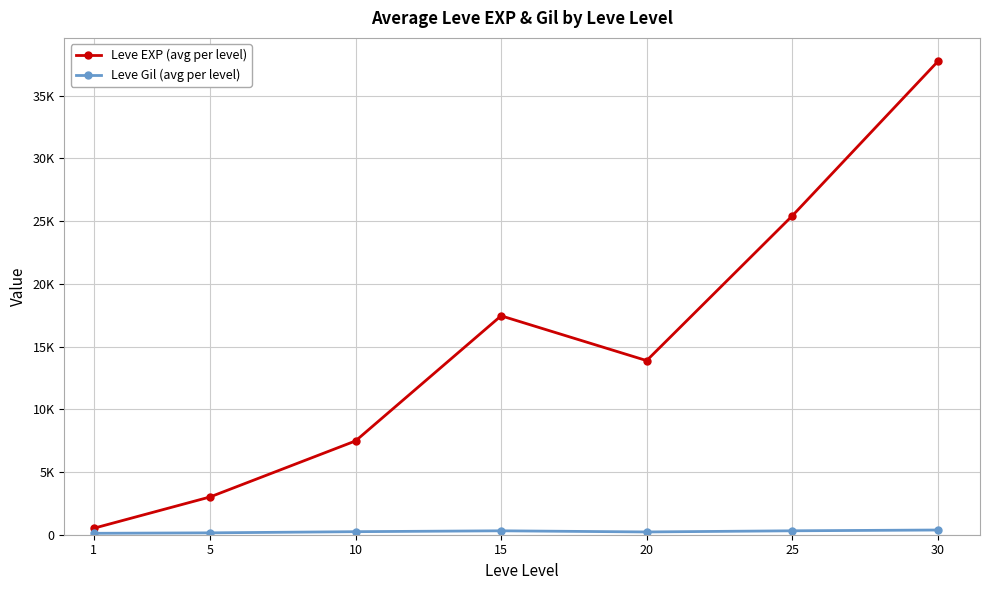

In Leve Gil (avg per level), how many points are lower than both neighbors (excluding endpoints)?

1